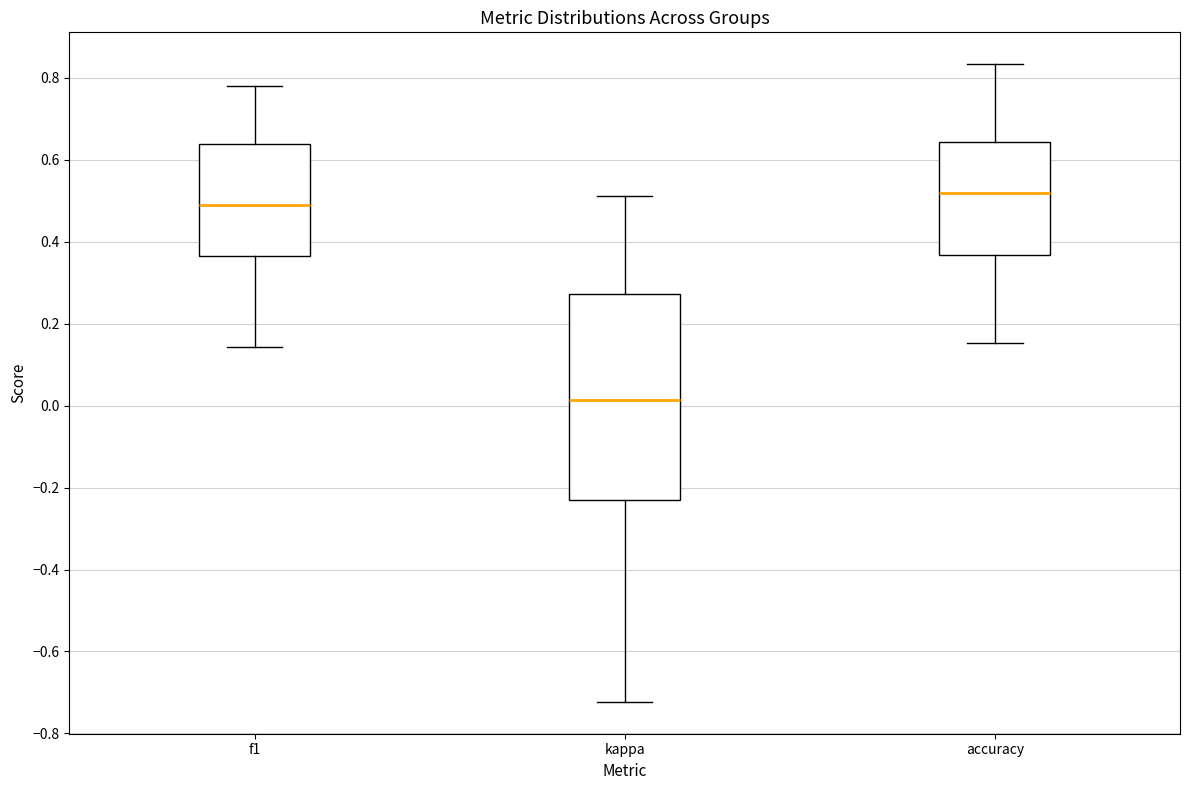

Reading left to right, read every box against the y-axis: the position of its median line, the range the box covers, and the ends of its whiskers. The values are not printed on the chart, so give them approximately, as read against the axis.

f1: median 0.50, box 0.36 to 0.64, whiskers 0.14 to 0.78
kappa: median 0.02, box -0.24 to 0.28, whiskers -0.72 to 0.52
accuracy: median 0.52, box 0.36 to 0.64, whiskers 0.16 to 0.84